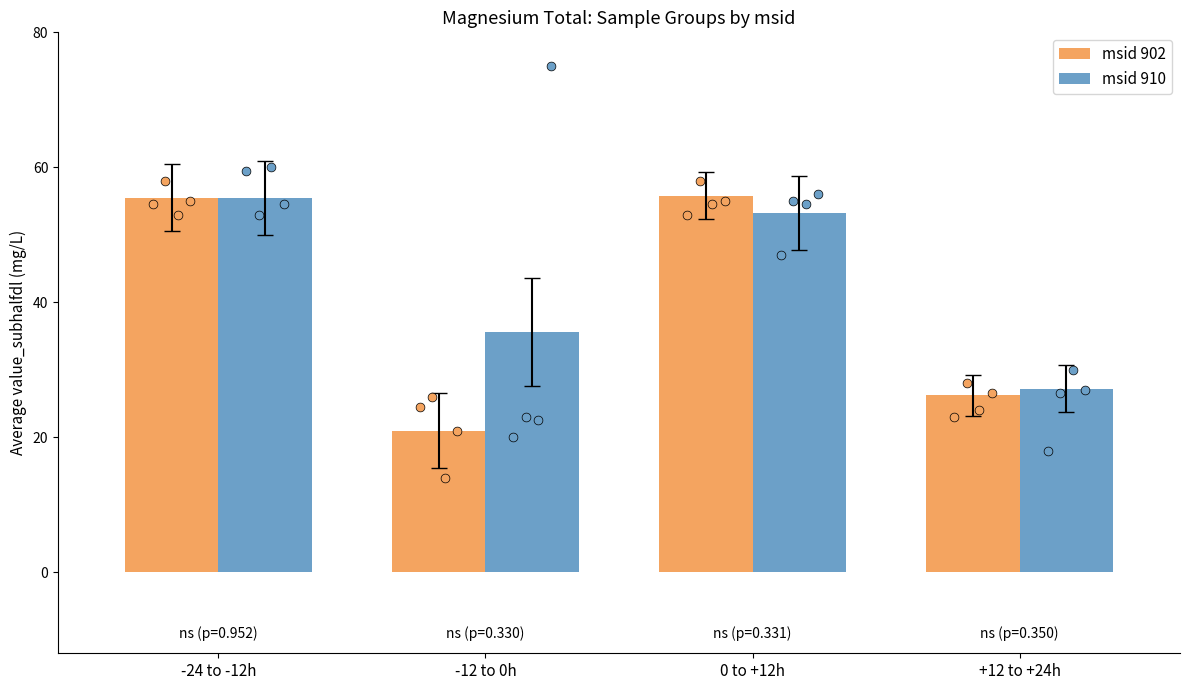

Which series reaches the minimum Y coordinate?

msid 902